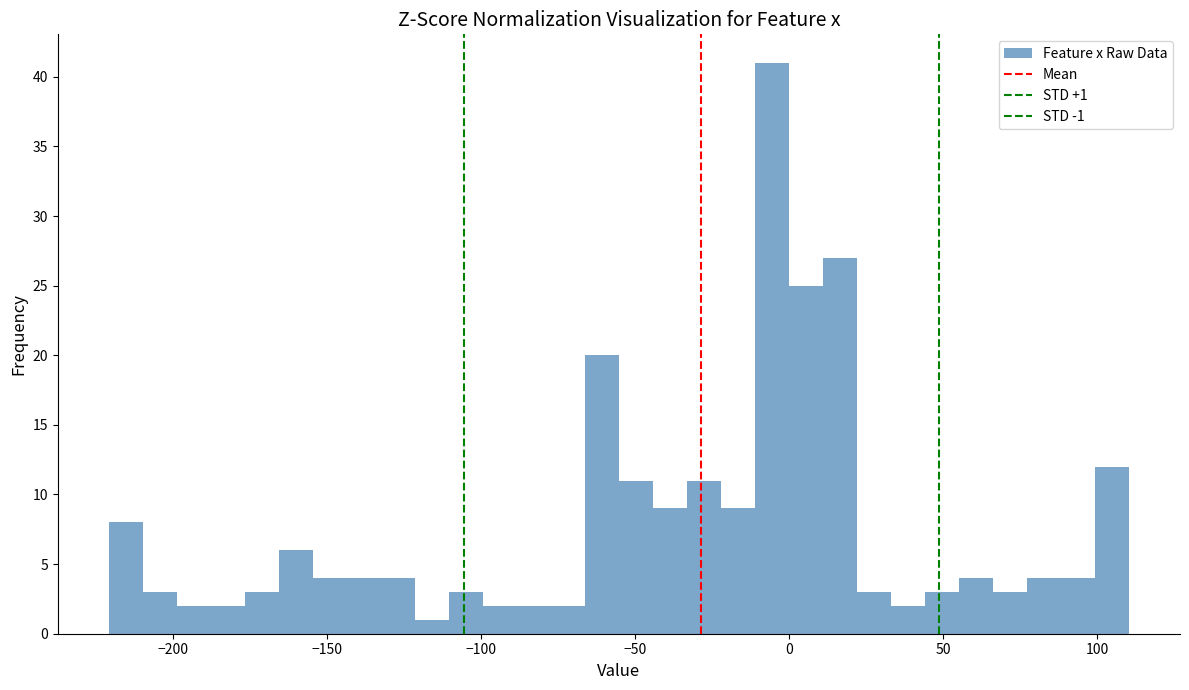

Around what value on the x-axis is the tallest bar? Give the approximate position of its centre, as read against the axis.

-5